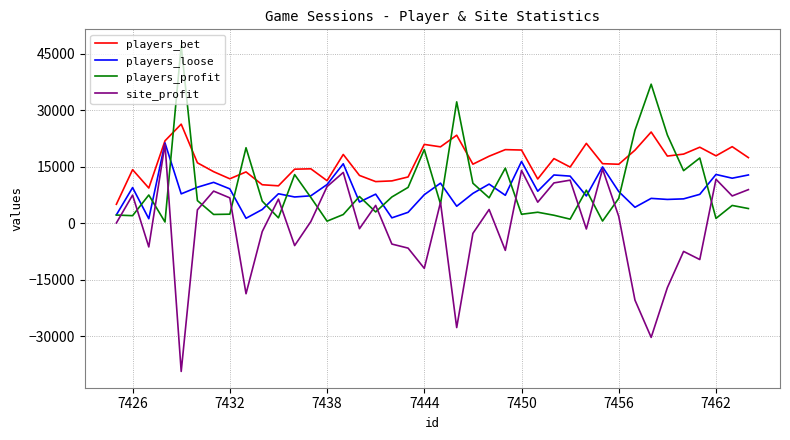

What is the smallest value displayed?

-39419